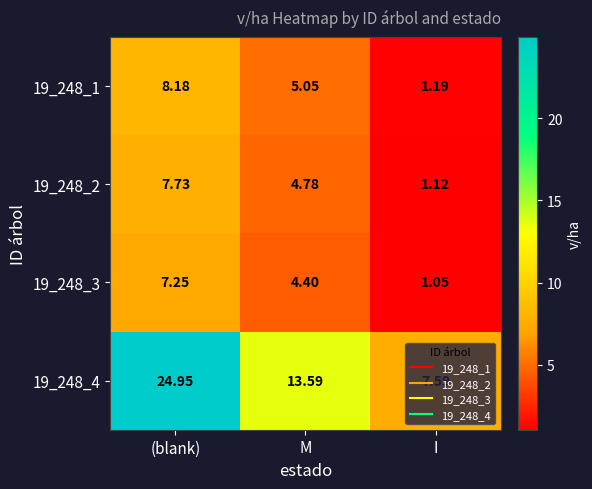

At which category is the sum across all series the highest?

(blank)